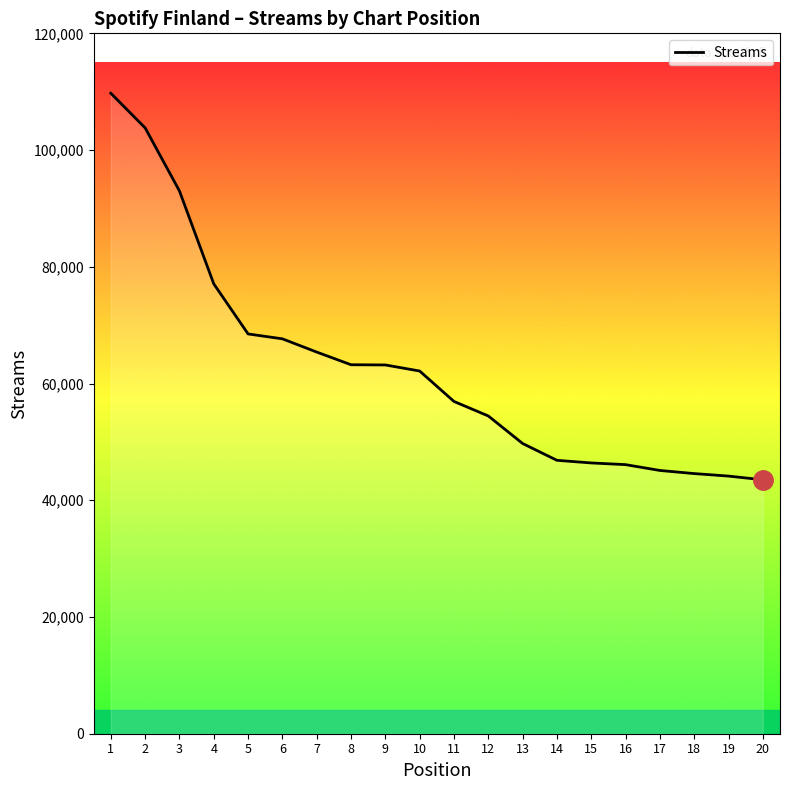

Between 5 and 10, which is larger?

5